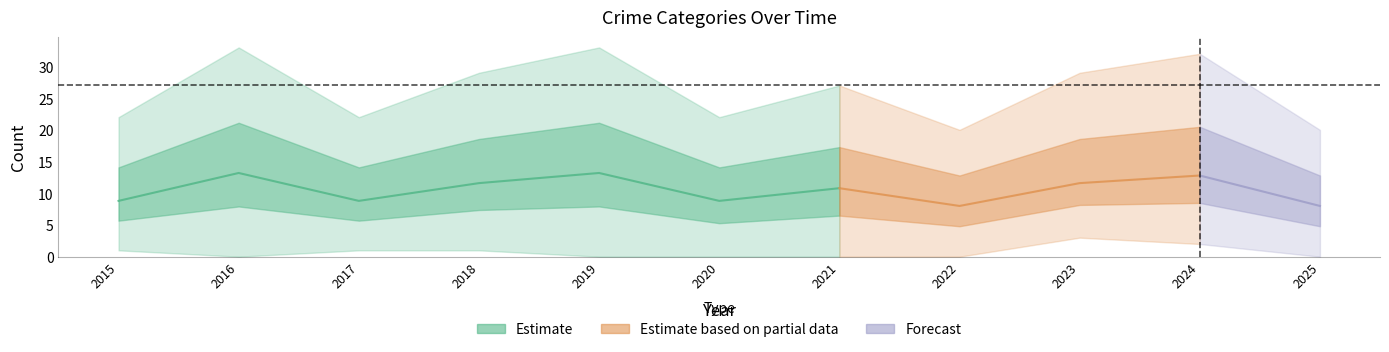

The Total series shows 6 at 2015. True or false?

False